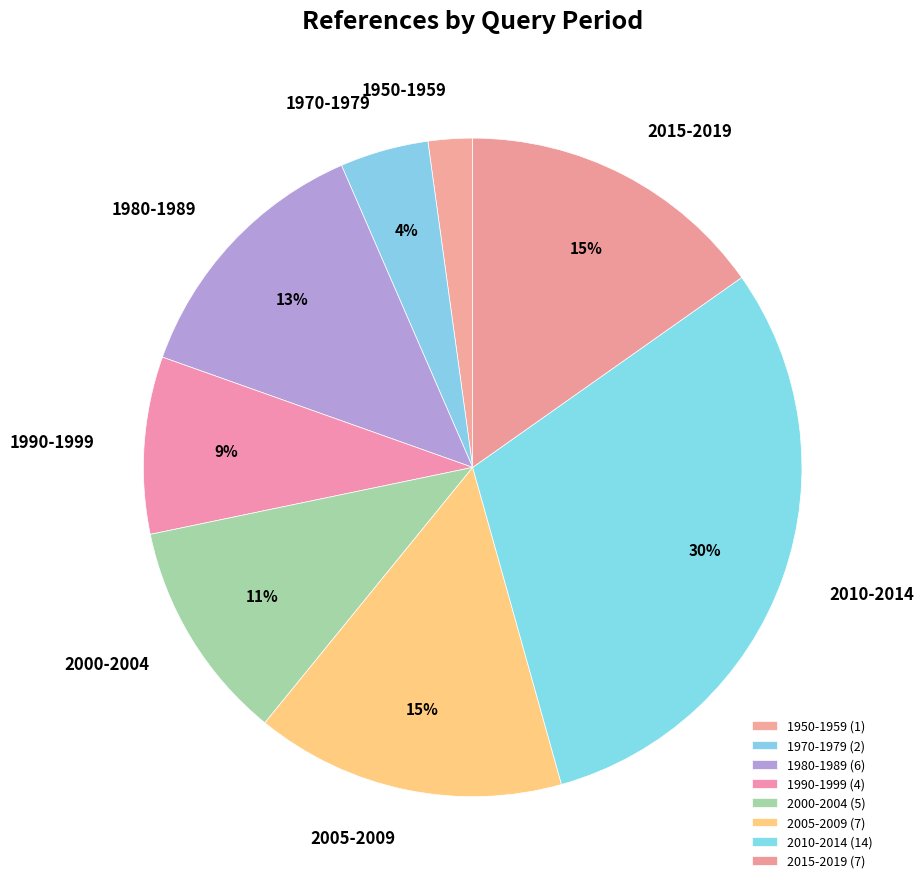

To the nearest percent, what is the average slice percentage?

12%